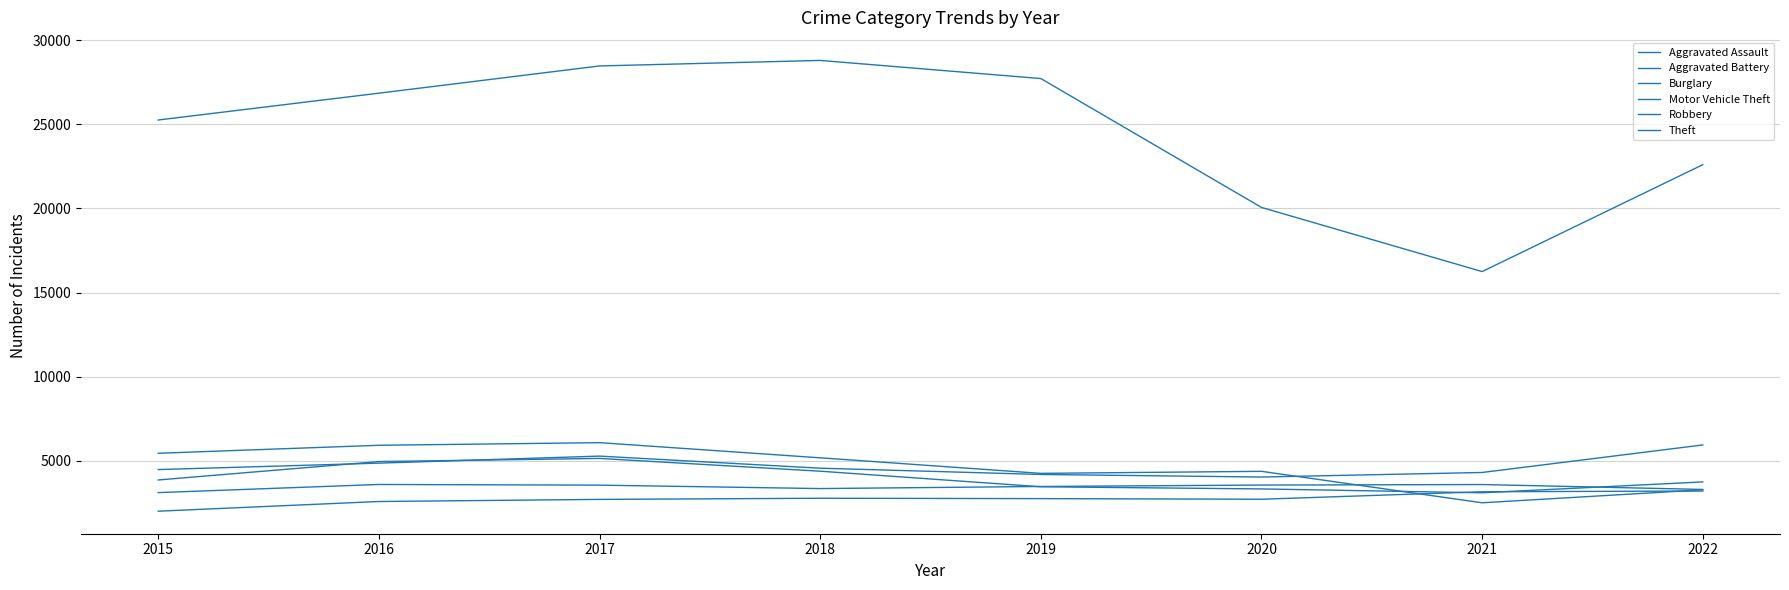

Is this an area chart (filled region under the line)?

No